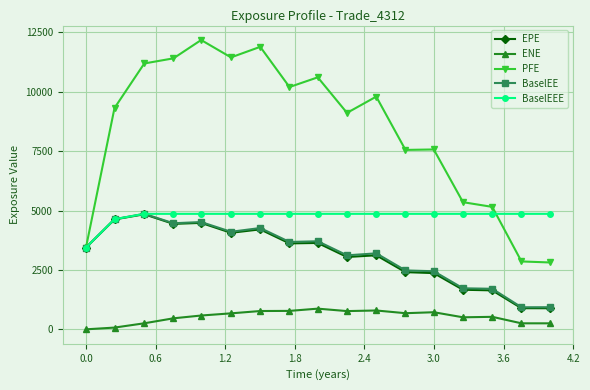

What is the value of the EPE point at the 1st from the left?

3442.5